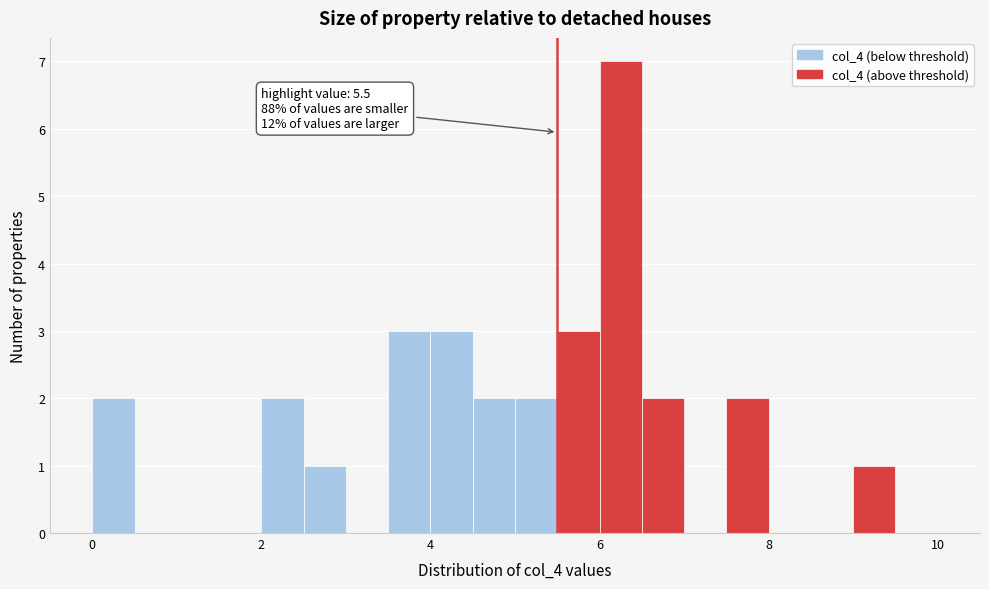

Around what value on the x-axis is the tallest bar? Give the approximate position of its centre, as read against the axis.

6.2